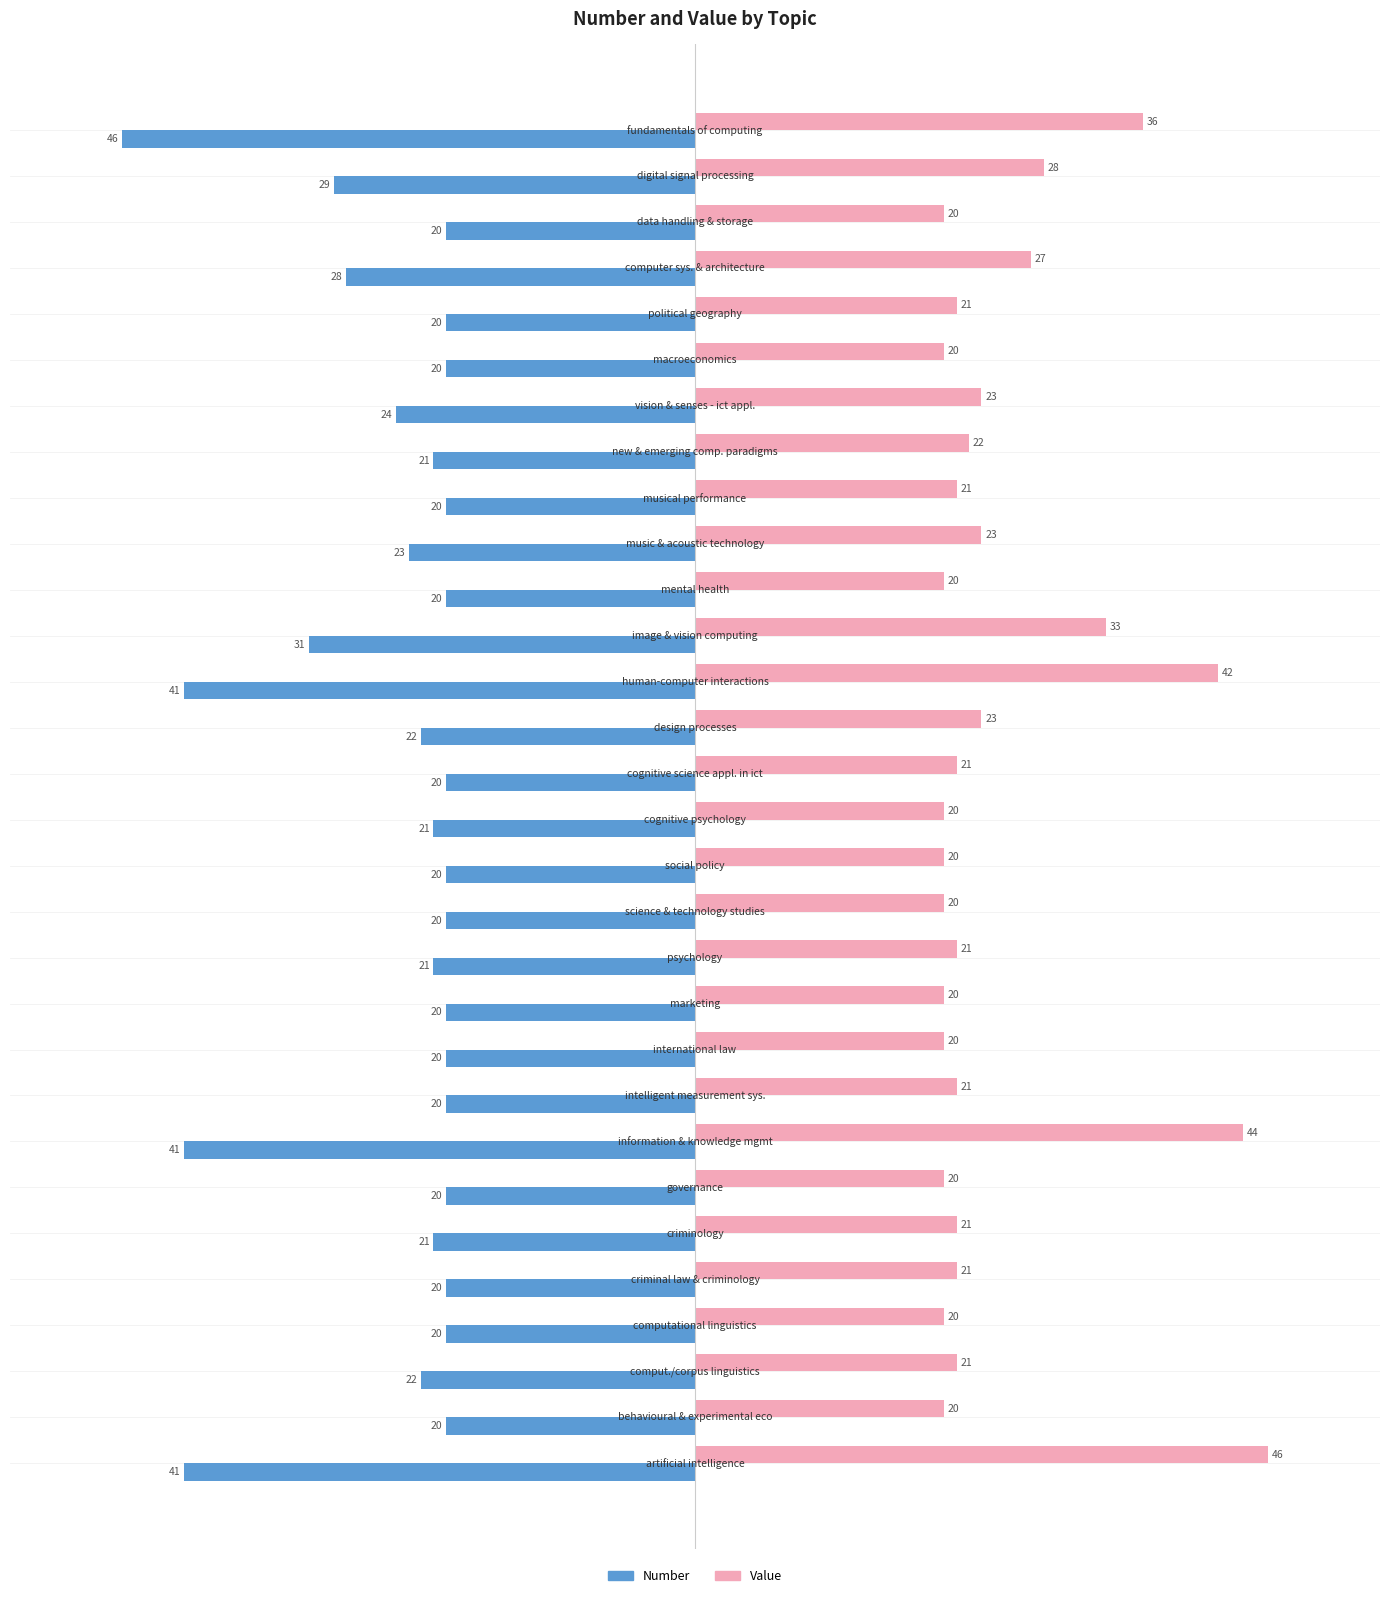

What is the minimum value shown in the chart?

-46